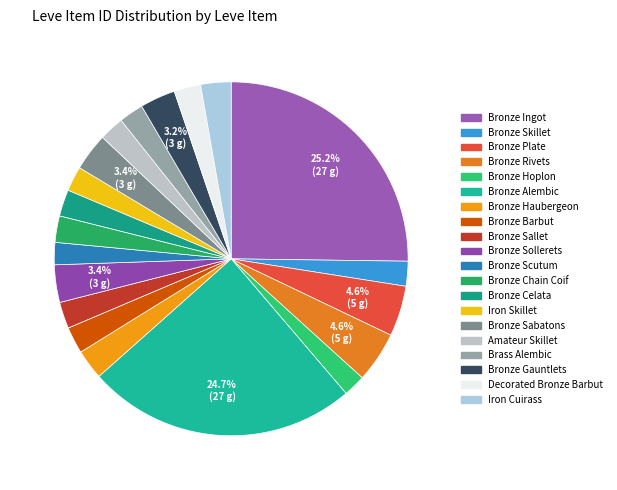

Combined, do Bronze Ingot and Bronze Skillet account for over 50%?

No